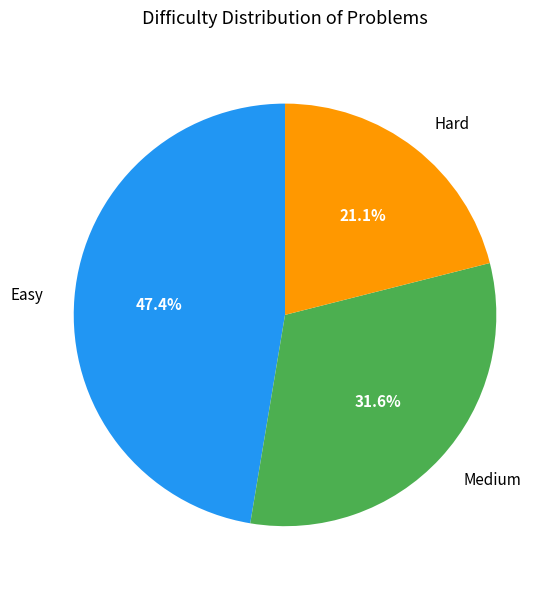

To the nearest percent, what percentage of the pie is Easy?

47%